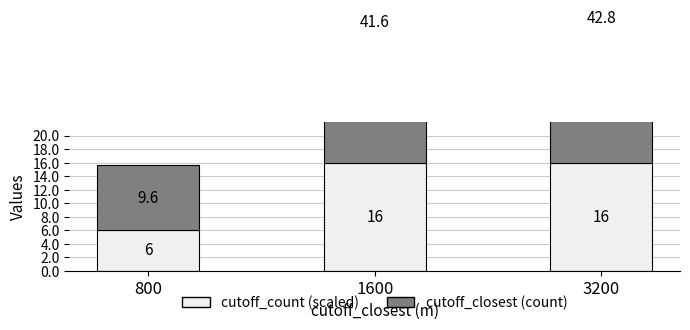

At which label is cutoff_closest (count) closest to 26?

1600